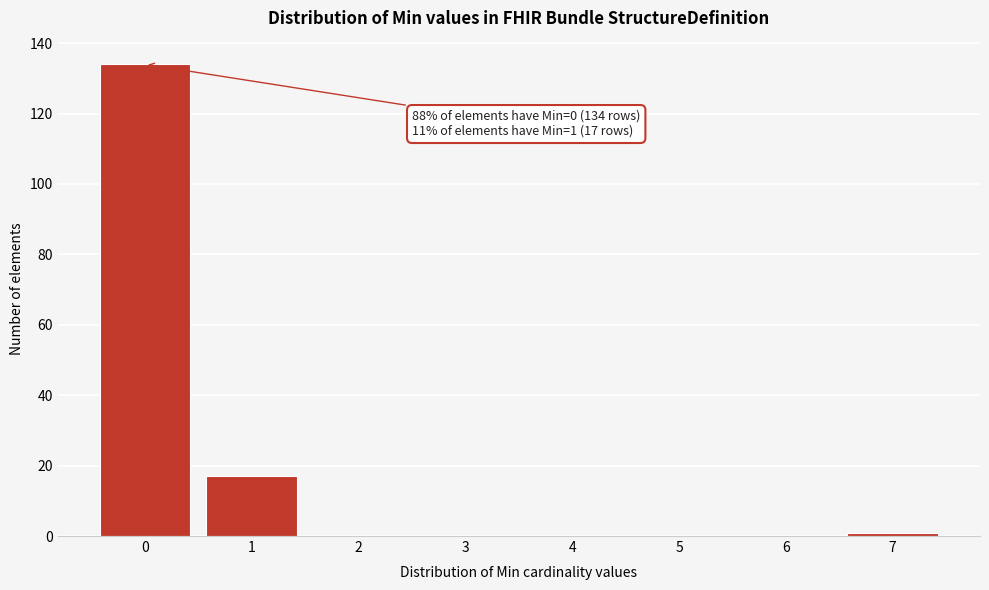

Reading left to right, extract all data points from this chart.

0=134	1=17	2=0	3=0	4=0	5=0	6=0	7=1